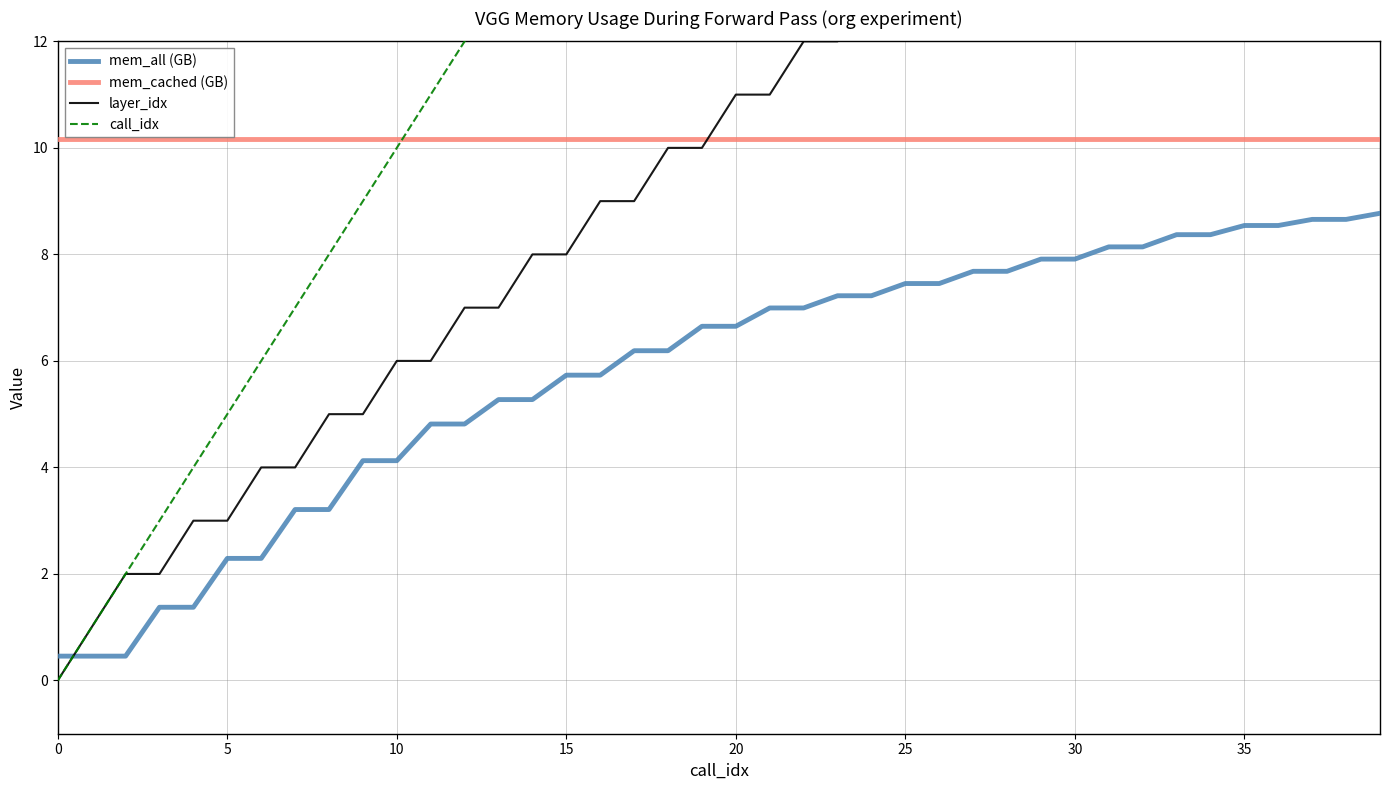

What is the difference between the call_idx values at 32 and 21?

11.0